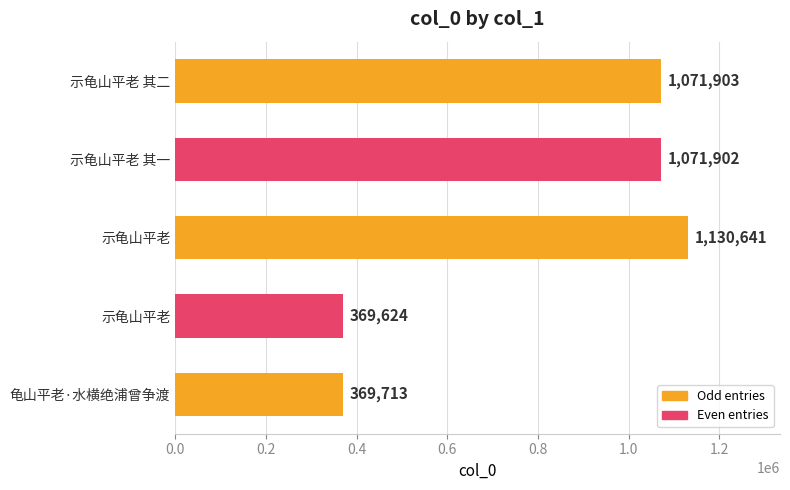

How many data points does each series have?

5